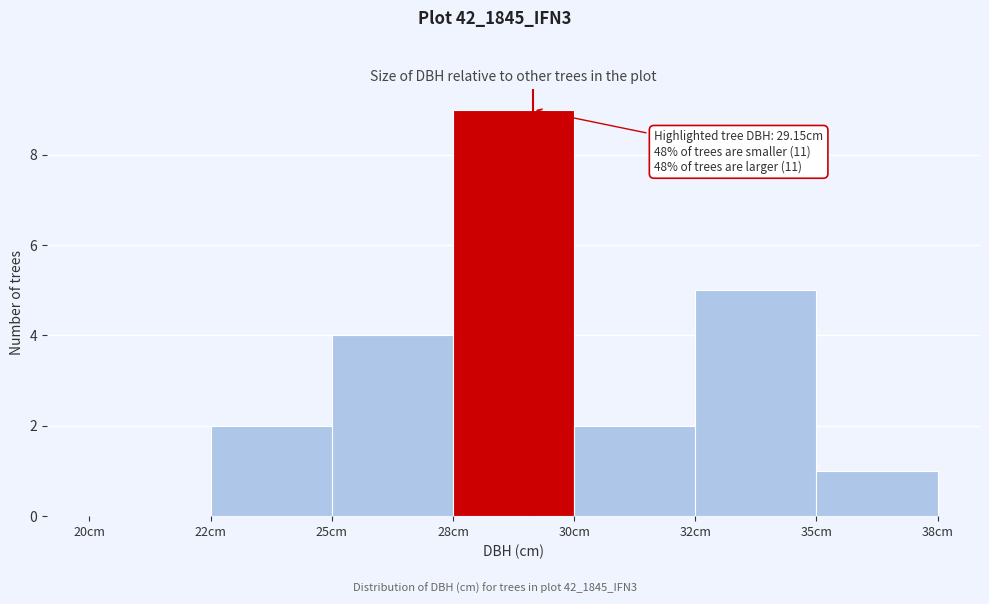

Reading left to right, transcribe all the data shown in this chart.

20cm=0	22cm=2	25cm=4	28cm=9	30cm=2	32cm=5	35cm=1